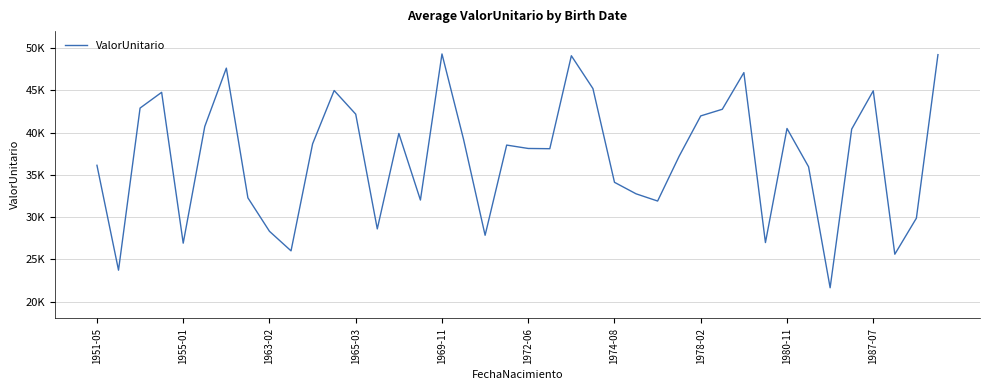

Does the chart have visible grid lines?

Yes